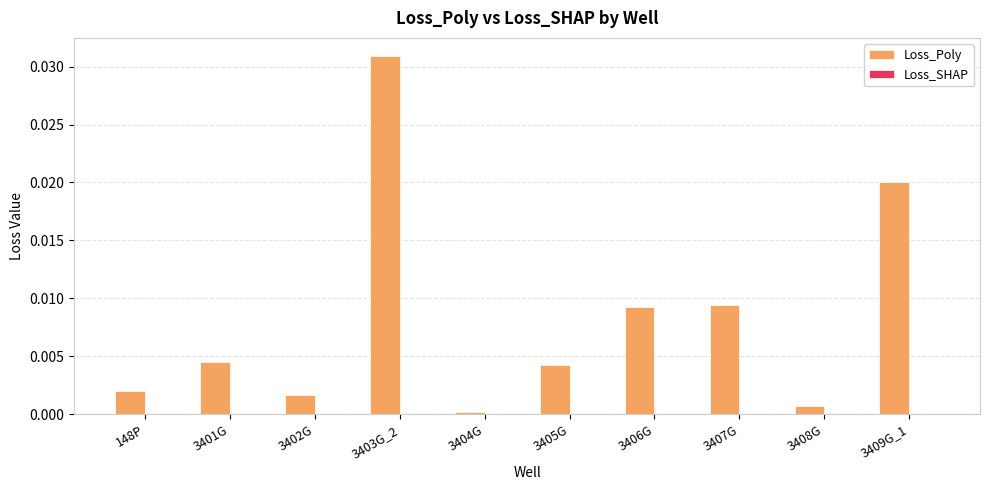

True or false: Loss_Poly has a value of 0.0 at 148P.

True